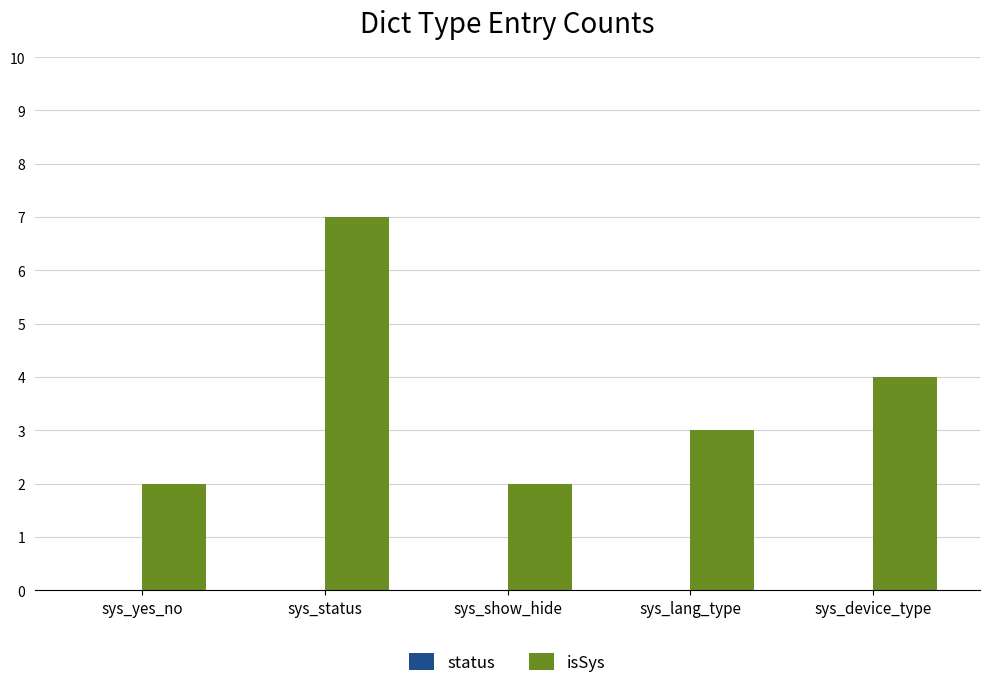

True or false: the data shows 2 at sys_yes_no.

True